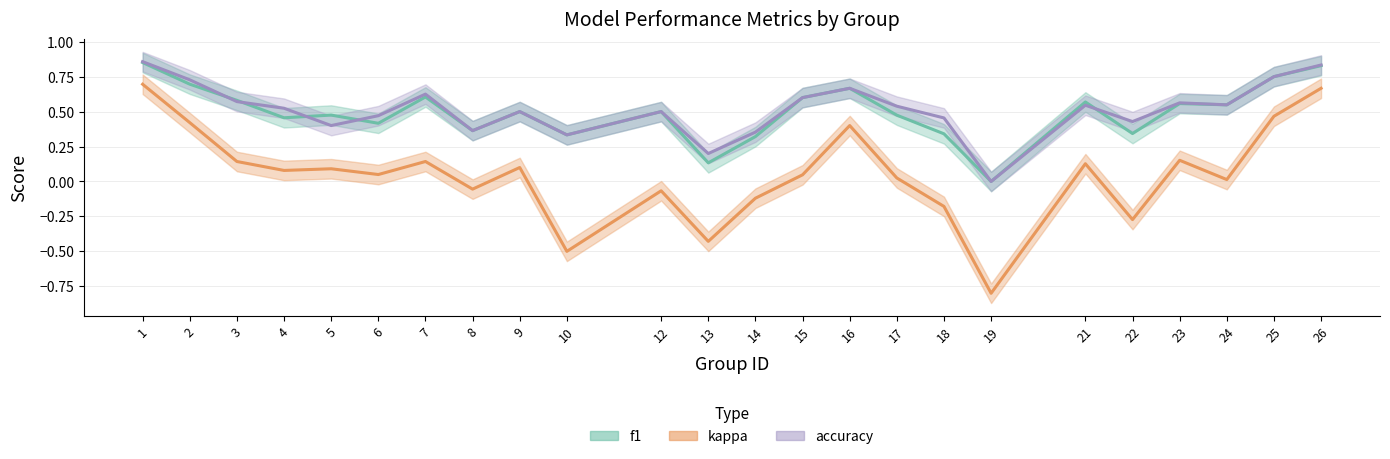

The f1 series shows 0.1 at 5. True or false?

False